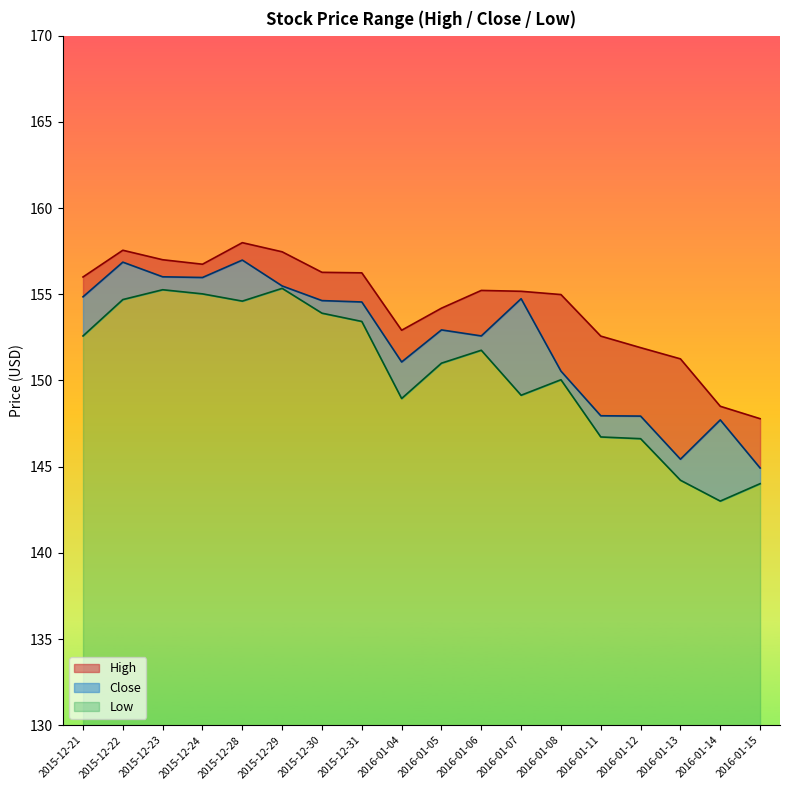

How many data points does each series have?

18